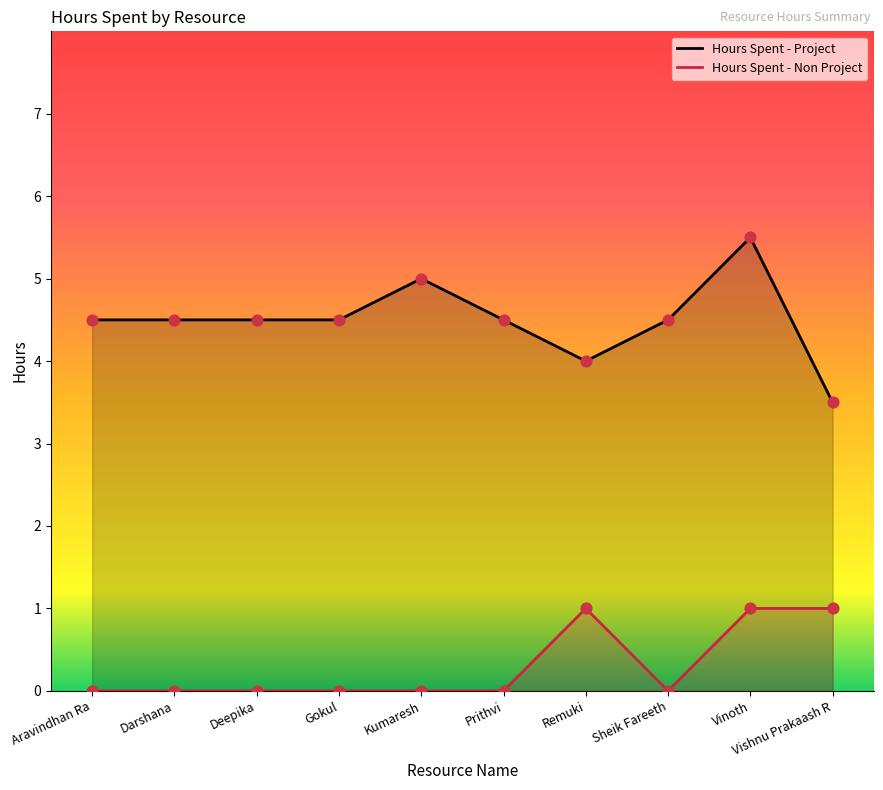

Is the value of Hours Spent - Non Project at Darshana greater than the value of Hours Spent - Project at Remuki?

No